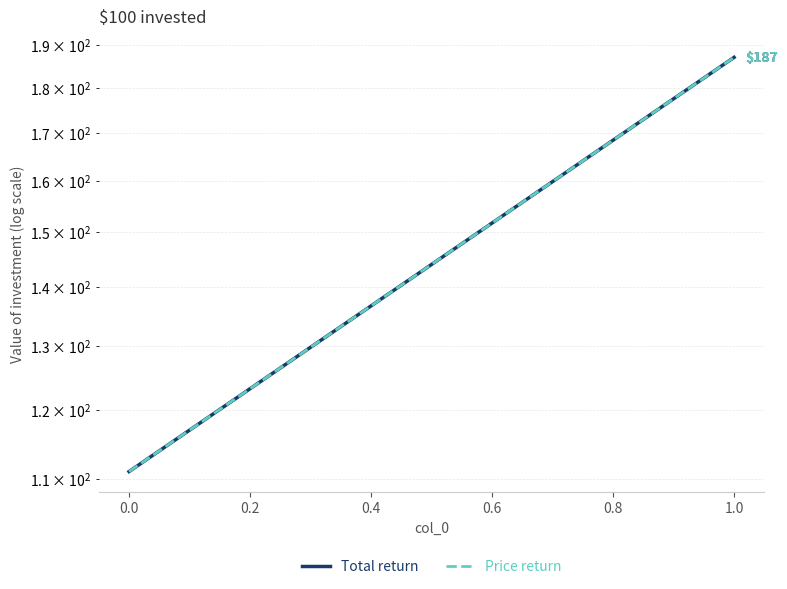

What is the average value of the Total return series?

149